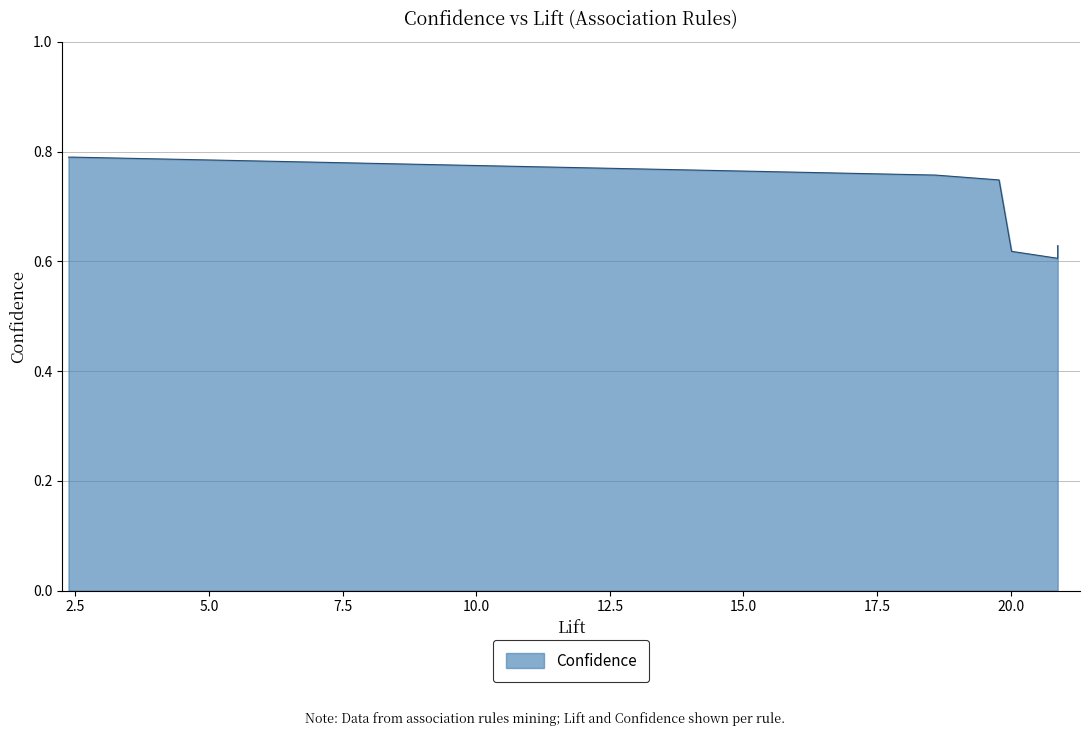

Which label corresponds to the largest value in the chart?

2.36973243719813